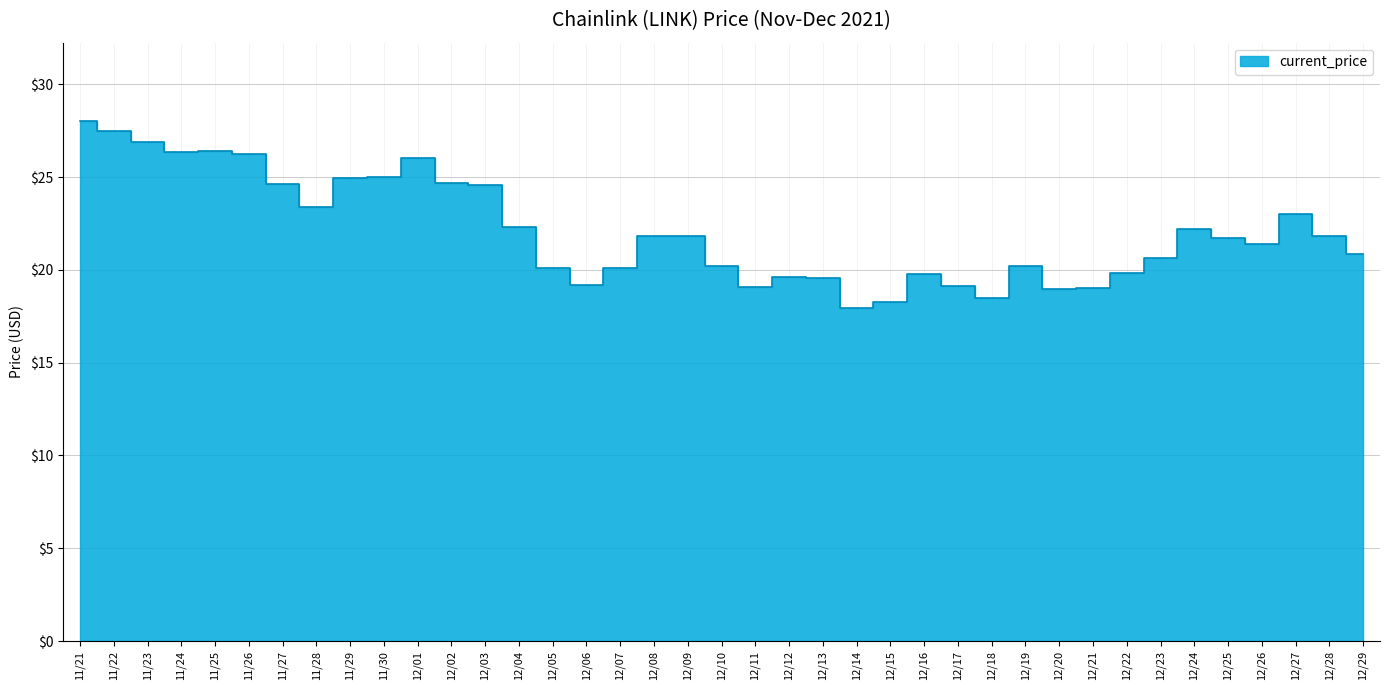

Reading left to right, transcribe all the data shown in this chart.

28.0	27.5	26.9	26.4	26.4	26.2	24.6	23.4	24.9	25.0	26.0	24.7	24.6	22.3	20.1	19.2	20.1	21.9	21.8	20.2	19.1	19.6	19.6	18.0	18.3	19.8	19.1	18.5	20.2	19.0	19.0	19.9	20.6	22.2	21.7	21.4	23.0	21.8	20.9